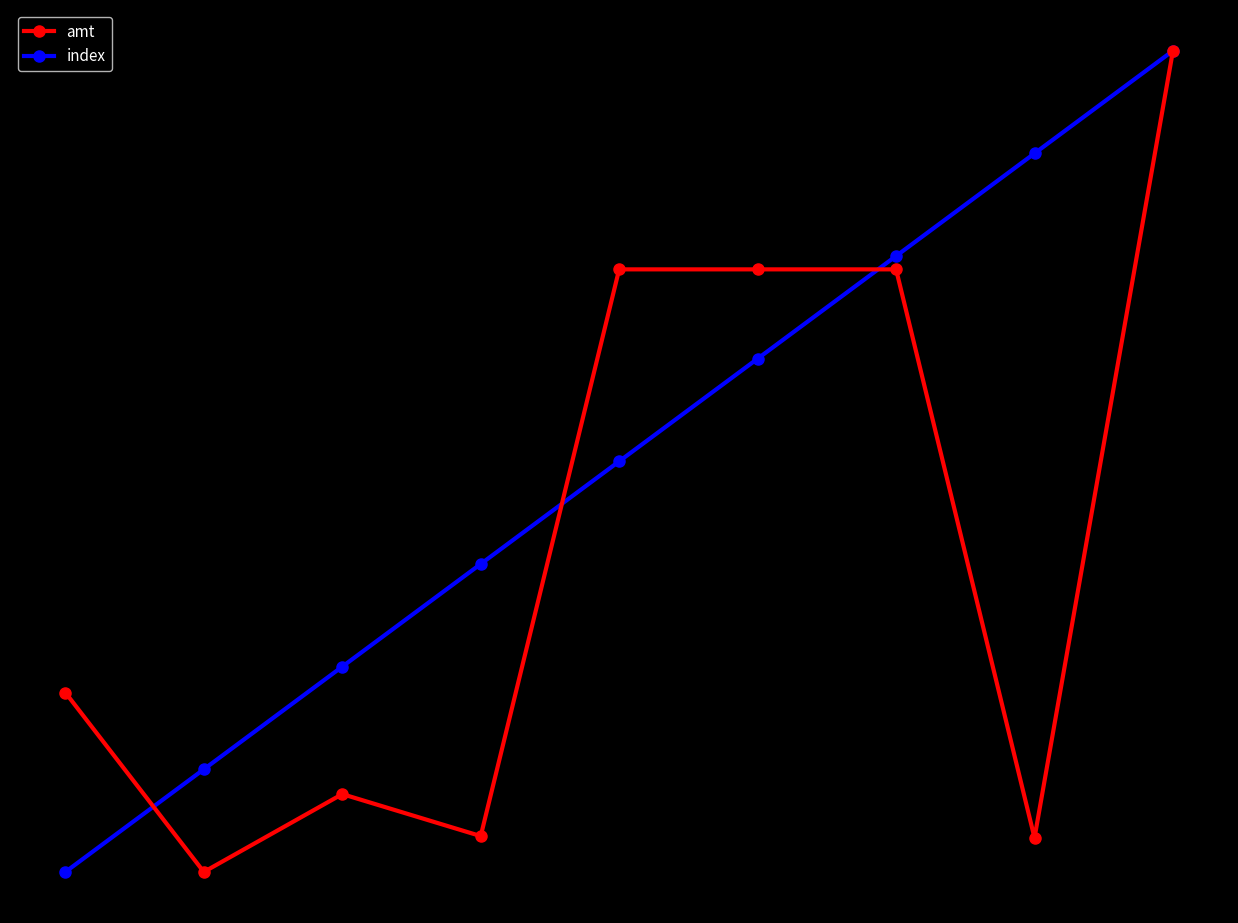

True or false: amt has more than 2 interior local peaks.

False